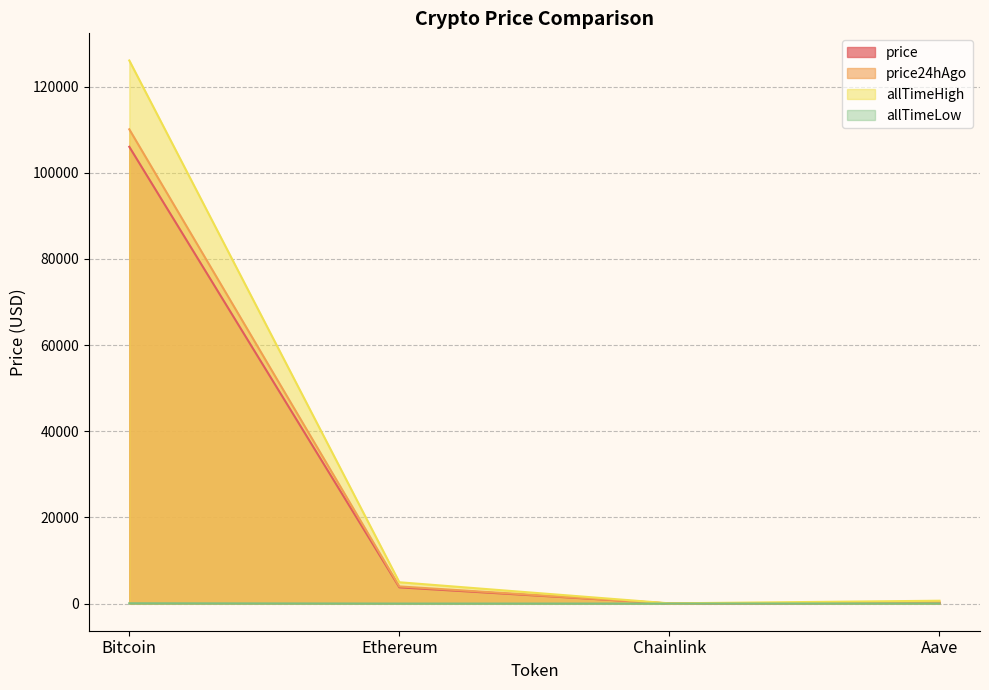

At which category is the sum across all series the highest?

Bitcoin